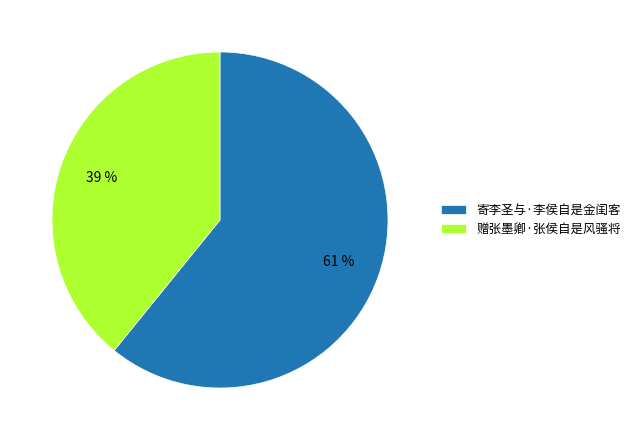

How many segments does this pie chart have?

2